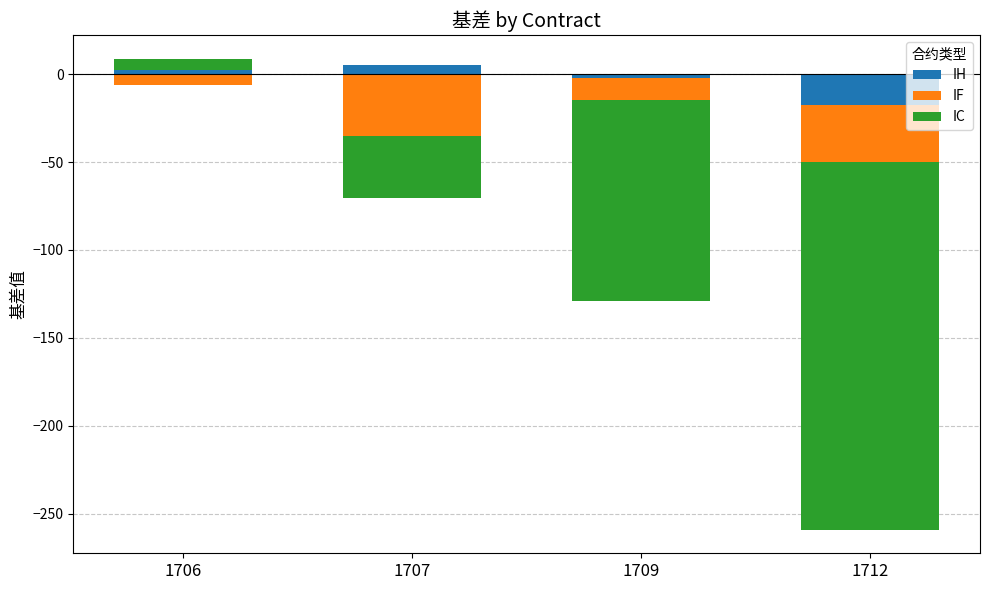

How many bars are there in each group?

3